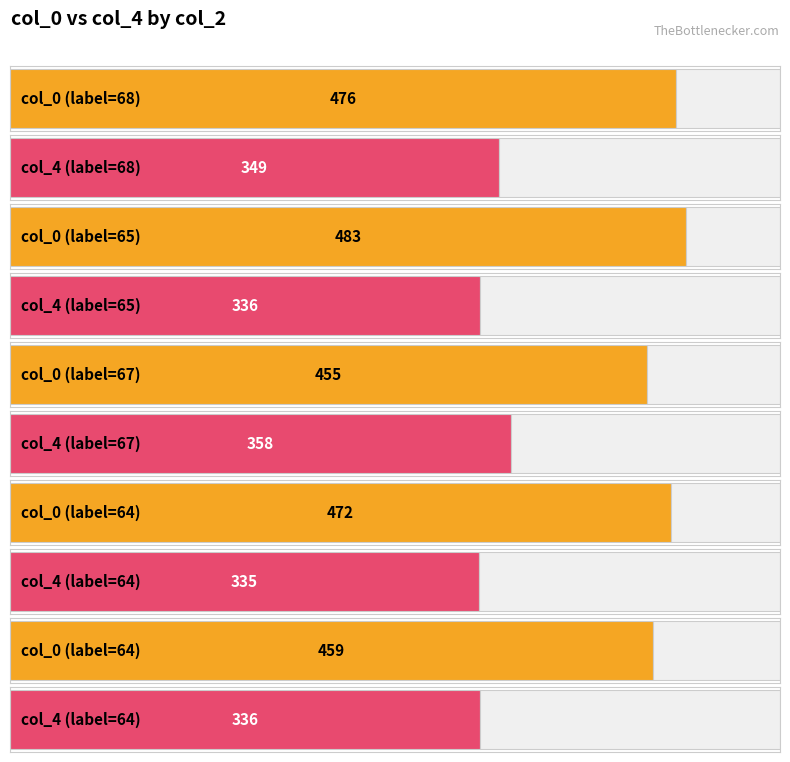

What is the sum of the col_4 values at 64 and 65?

672